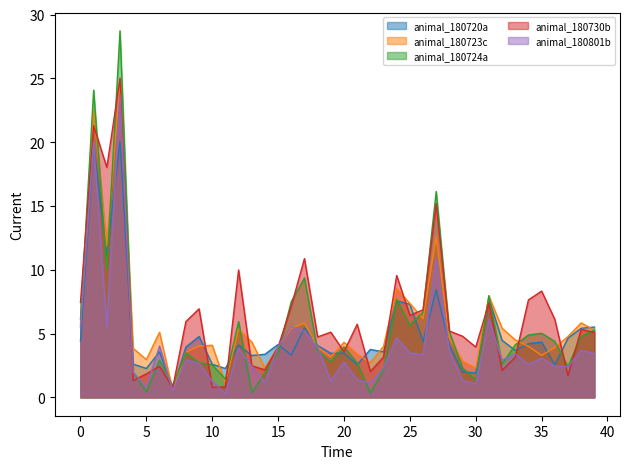

How many distinct data groups are displayed?

5